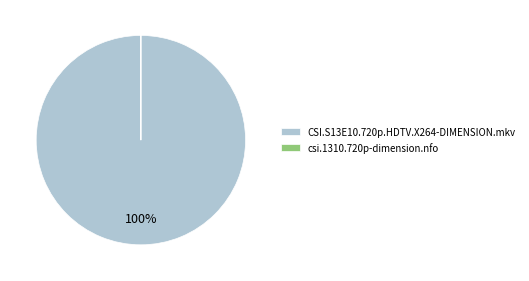

True or false: CSI.S13E10.720p.HDTV.X264-DIMENSION.mkv accounts for 100% of the total.

True